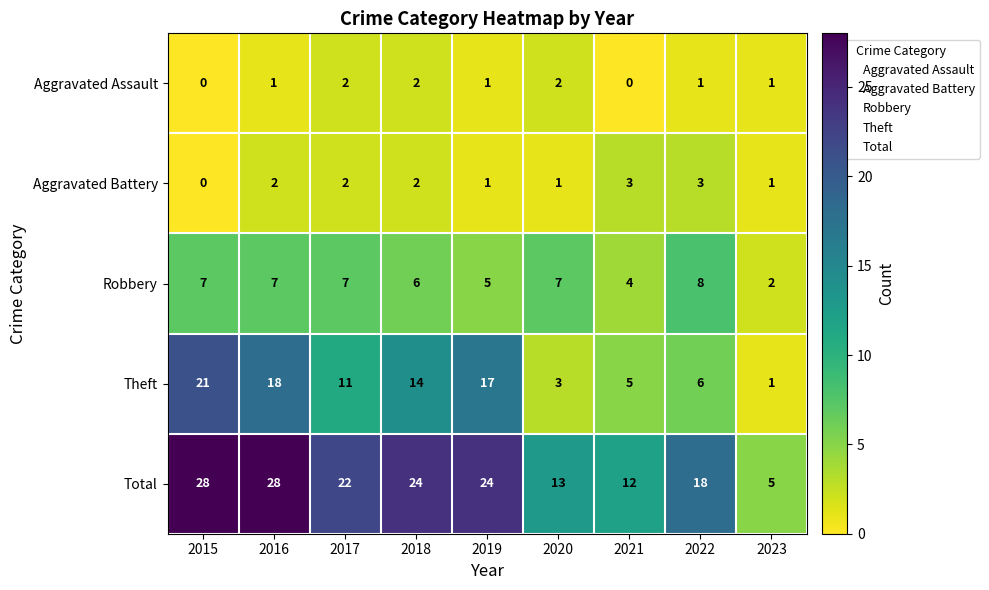

Where does the Theft series first go above 11?

2015